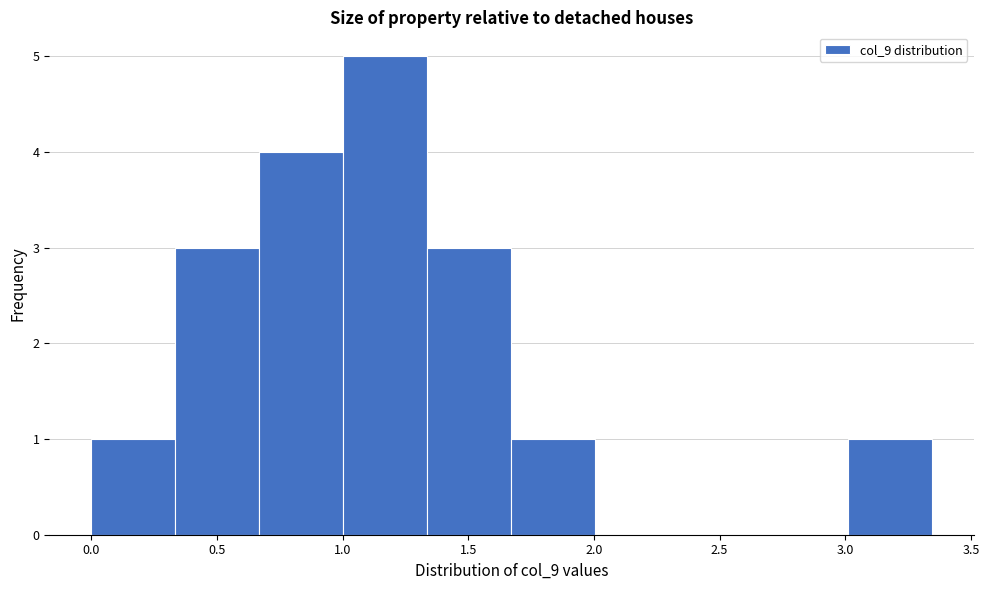

Which range on the x-axis has the tallest bar?

1.00 to 1.35